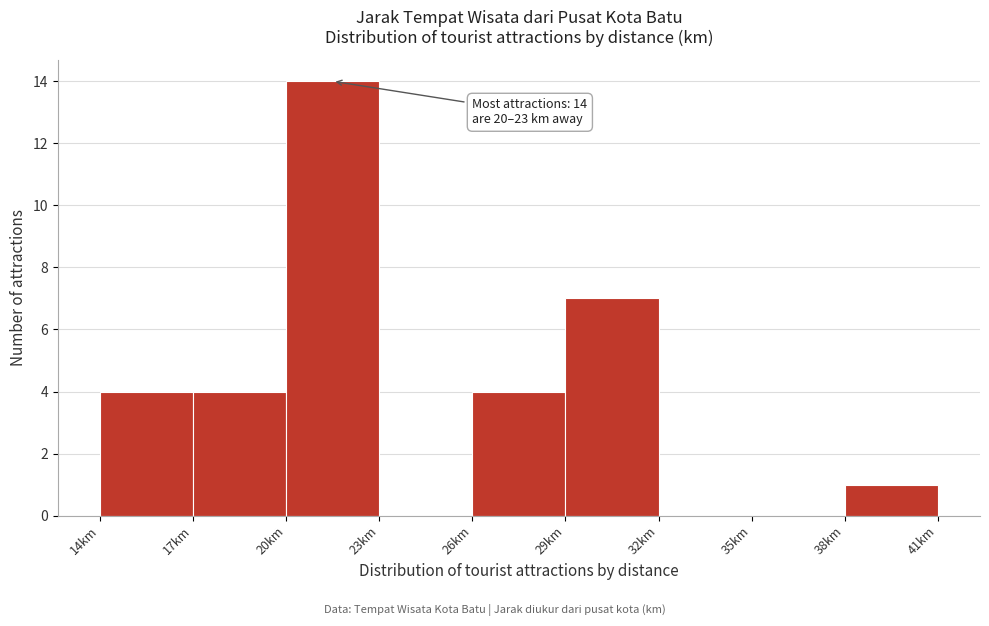

Over which range of the x-axis is the bar tallest?

20 to 23